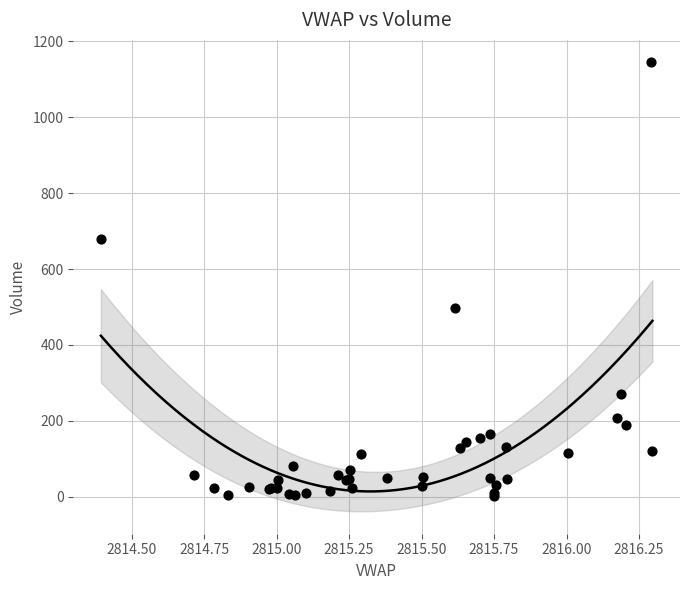

What Y value in the scatter plot is closest to 573?

496